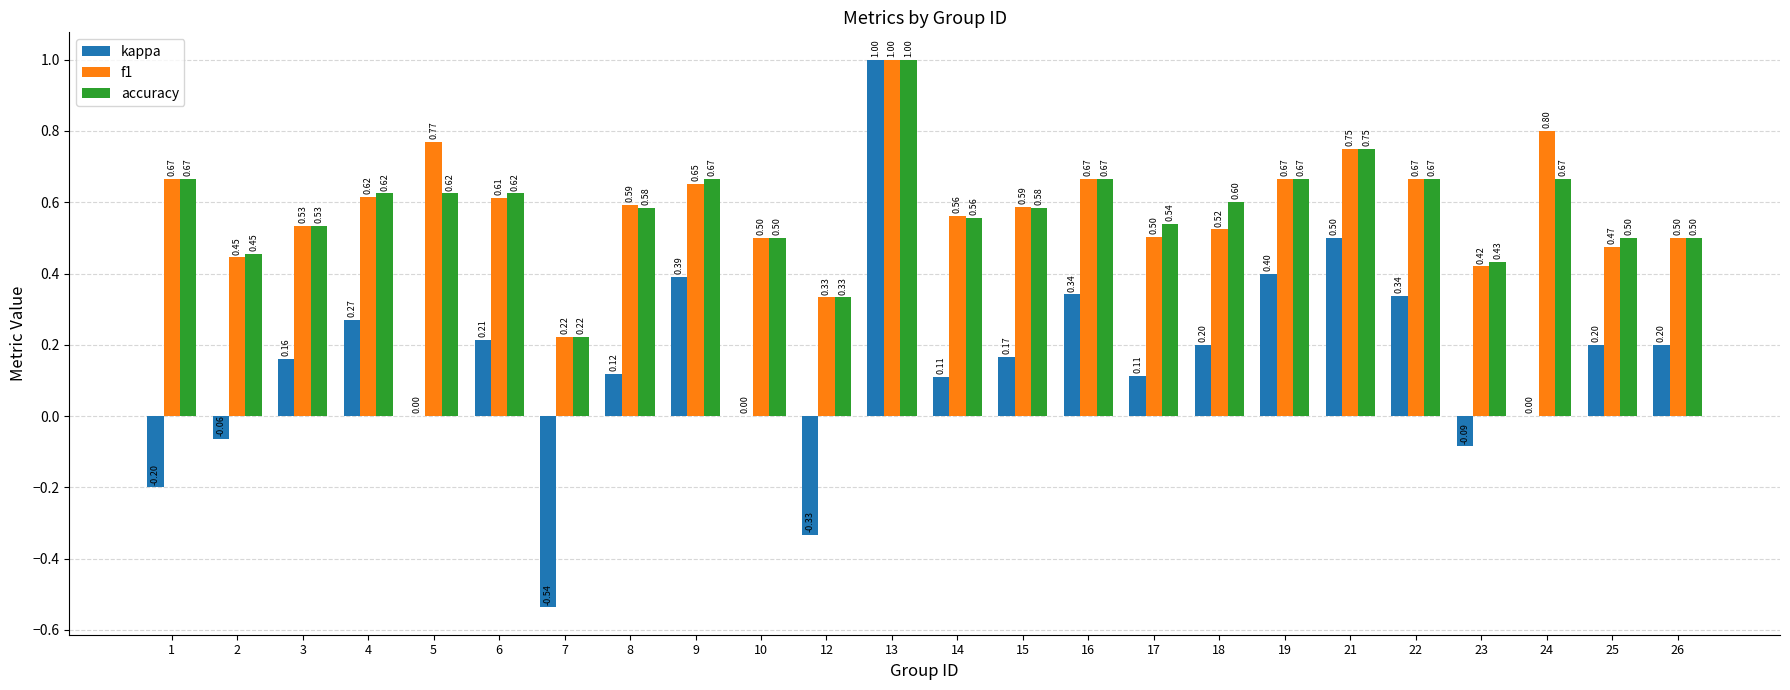

Between 19 and 26, which series saw the biggest shift?

kappa